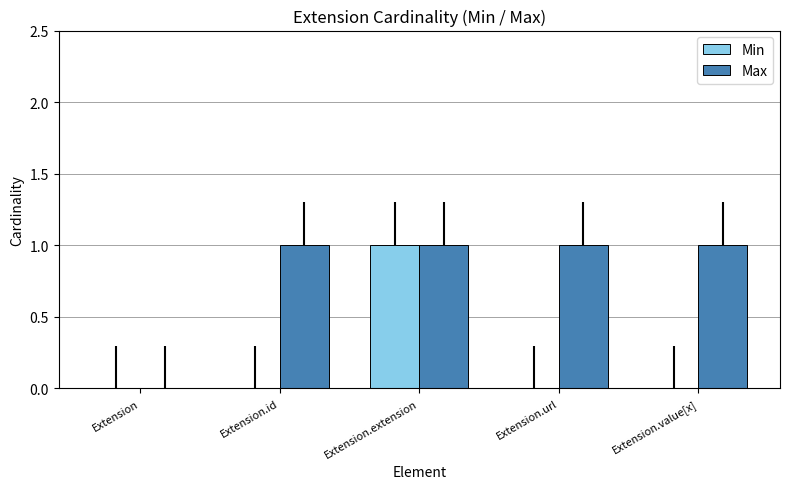

How many values in Min are above zero?

1